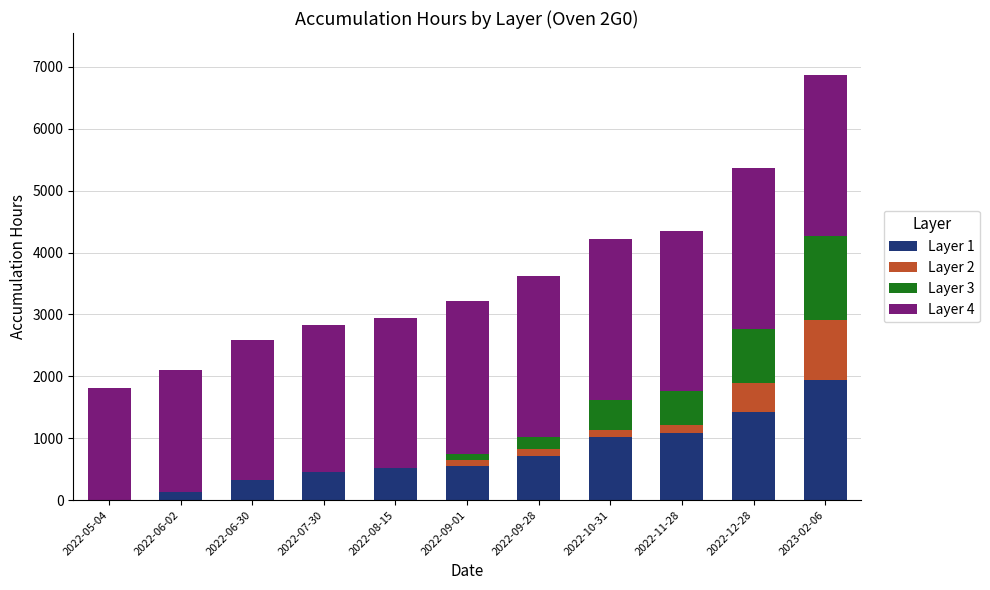

Which category has the highest value in the Layer 1 series?

2023-02-06